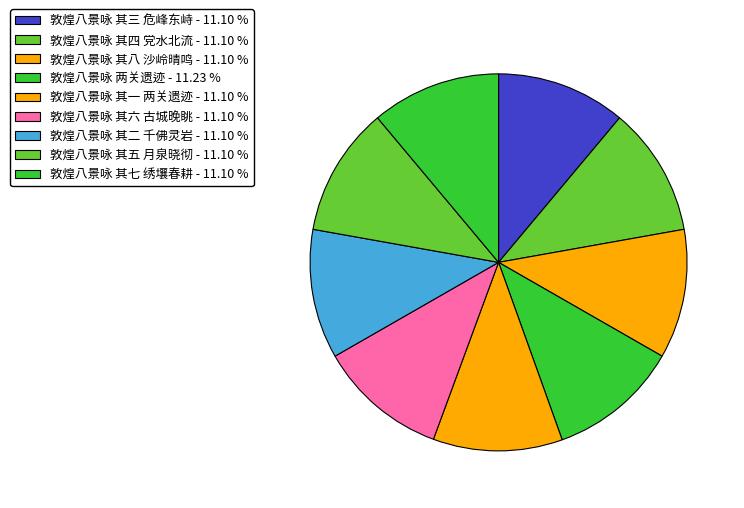

How much of the chart is everything except 敦煌八景咏 两关遗迹?

88.8%